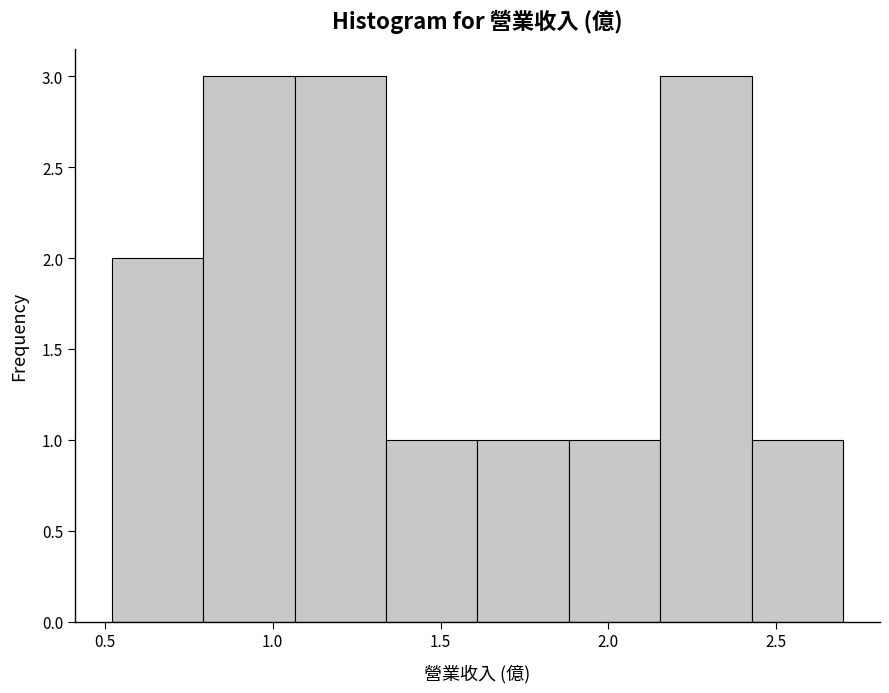

What is the height of the bar covering 2.45 to 2.70 on the x-axis? Neither the bar edges nor the heights are printed on the chart, so give them approximately, as read against the axes.

1